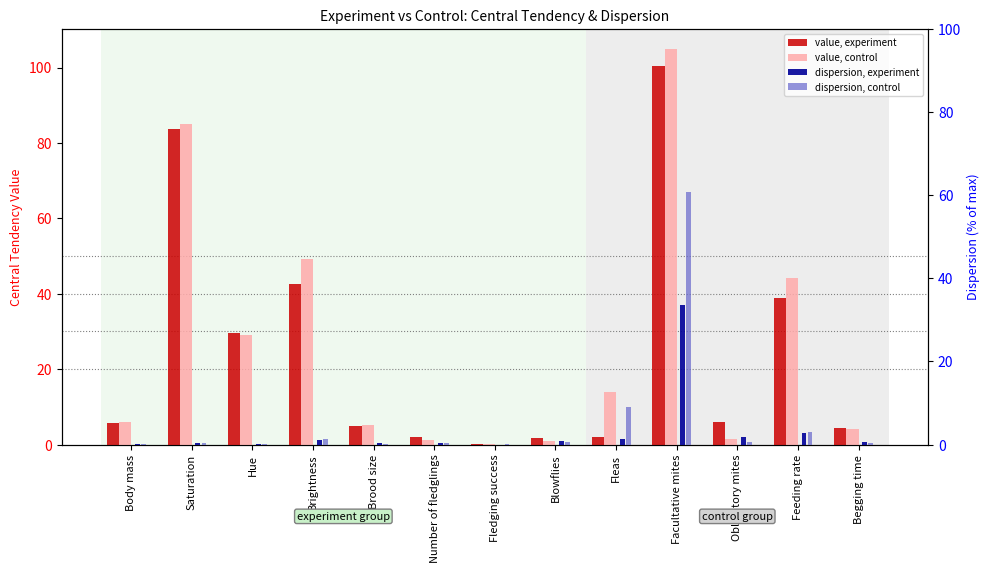

The dispersion, experiment series shows 0.2 at Number of fledglings. True or false?

False